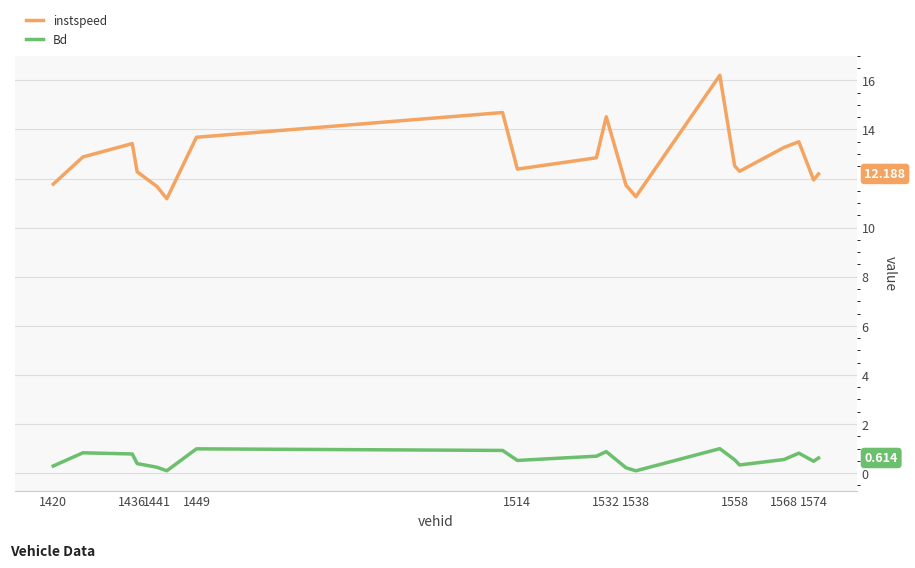

Which series has the largest range (max minus min)?

instspeed